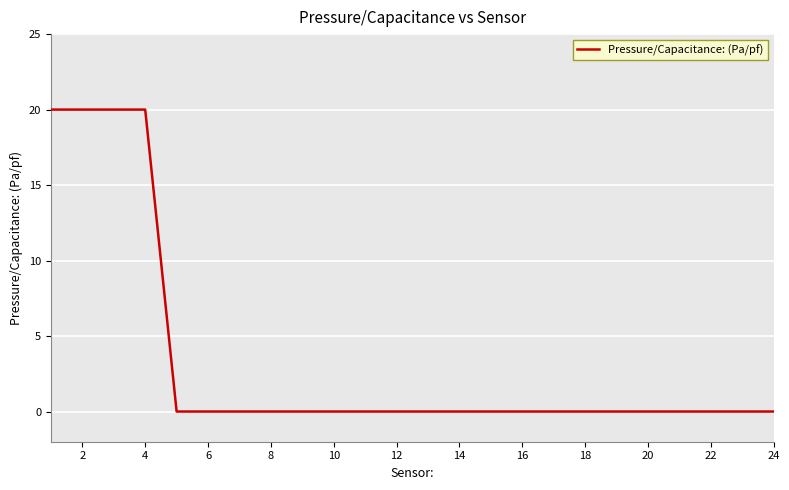

Count the number of categories in the chart.

24